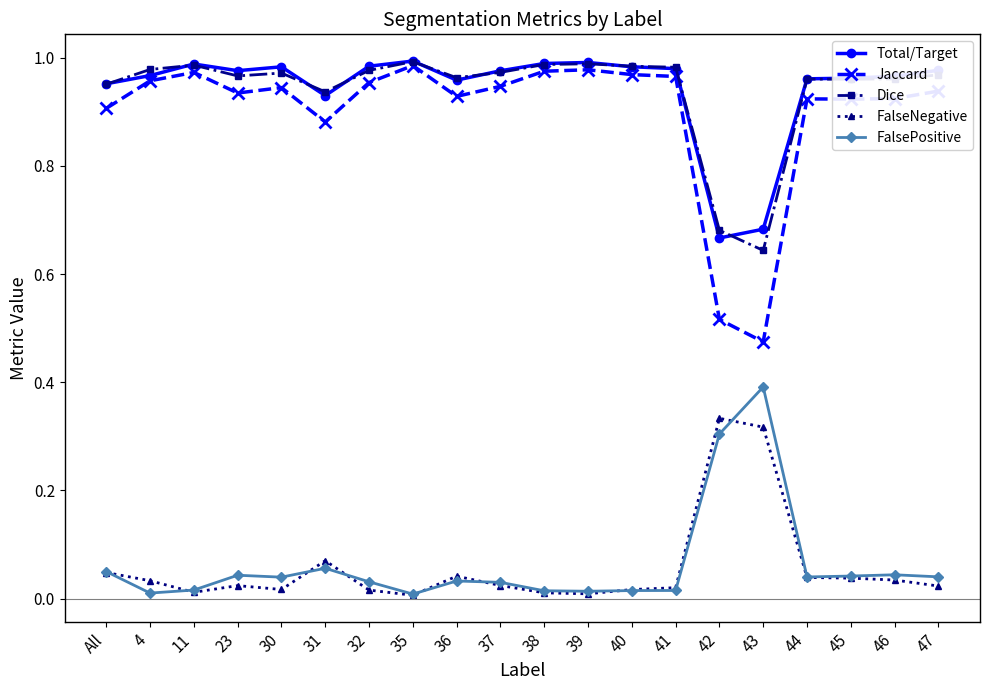

Is this an area chart (filled region under the line)?

No